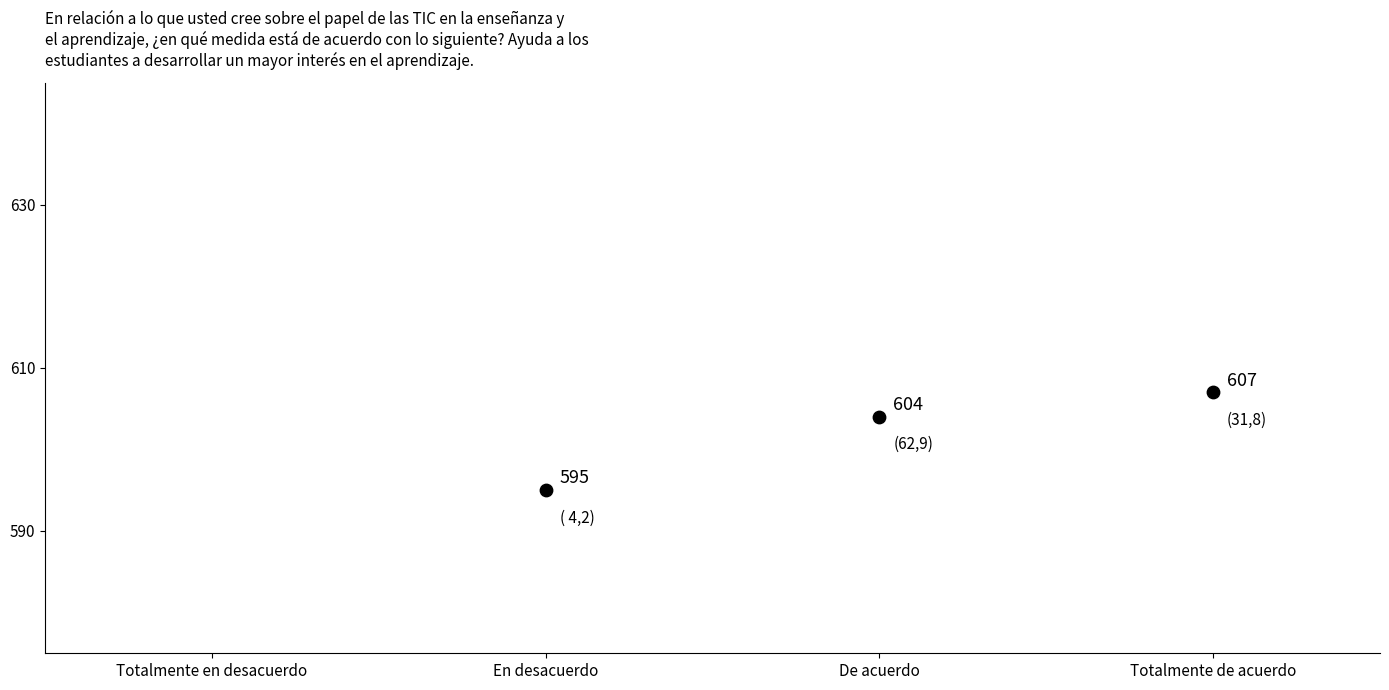

What is the range of Y values (max minus min)?

12